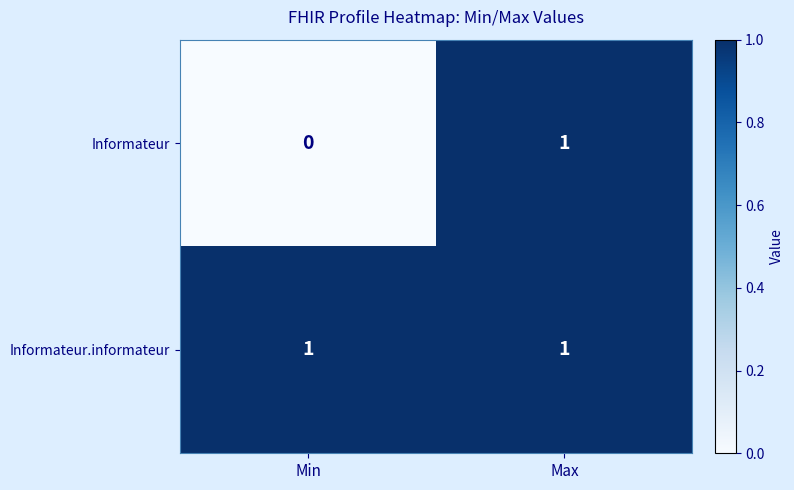

How many distinct data groups are displayed?

2